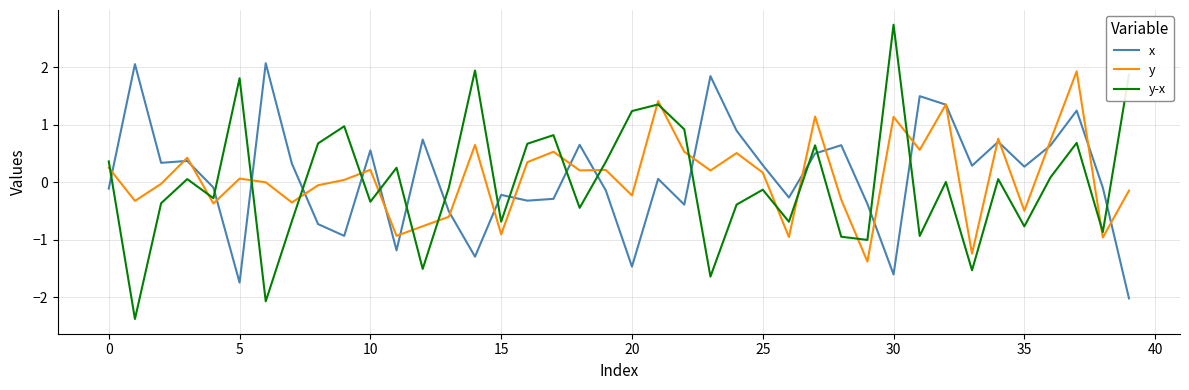

Which series has the widest spread of values?

y-x